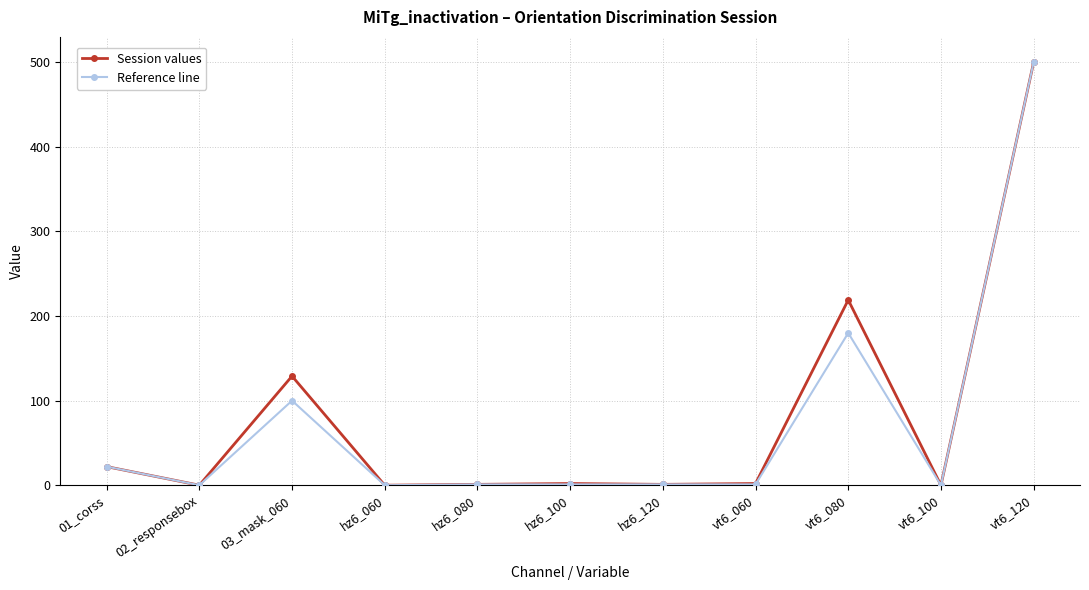

Where is Session values nearest to the value 250?

vt6_080